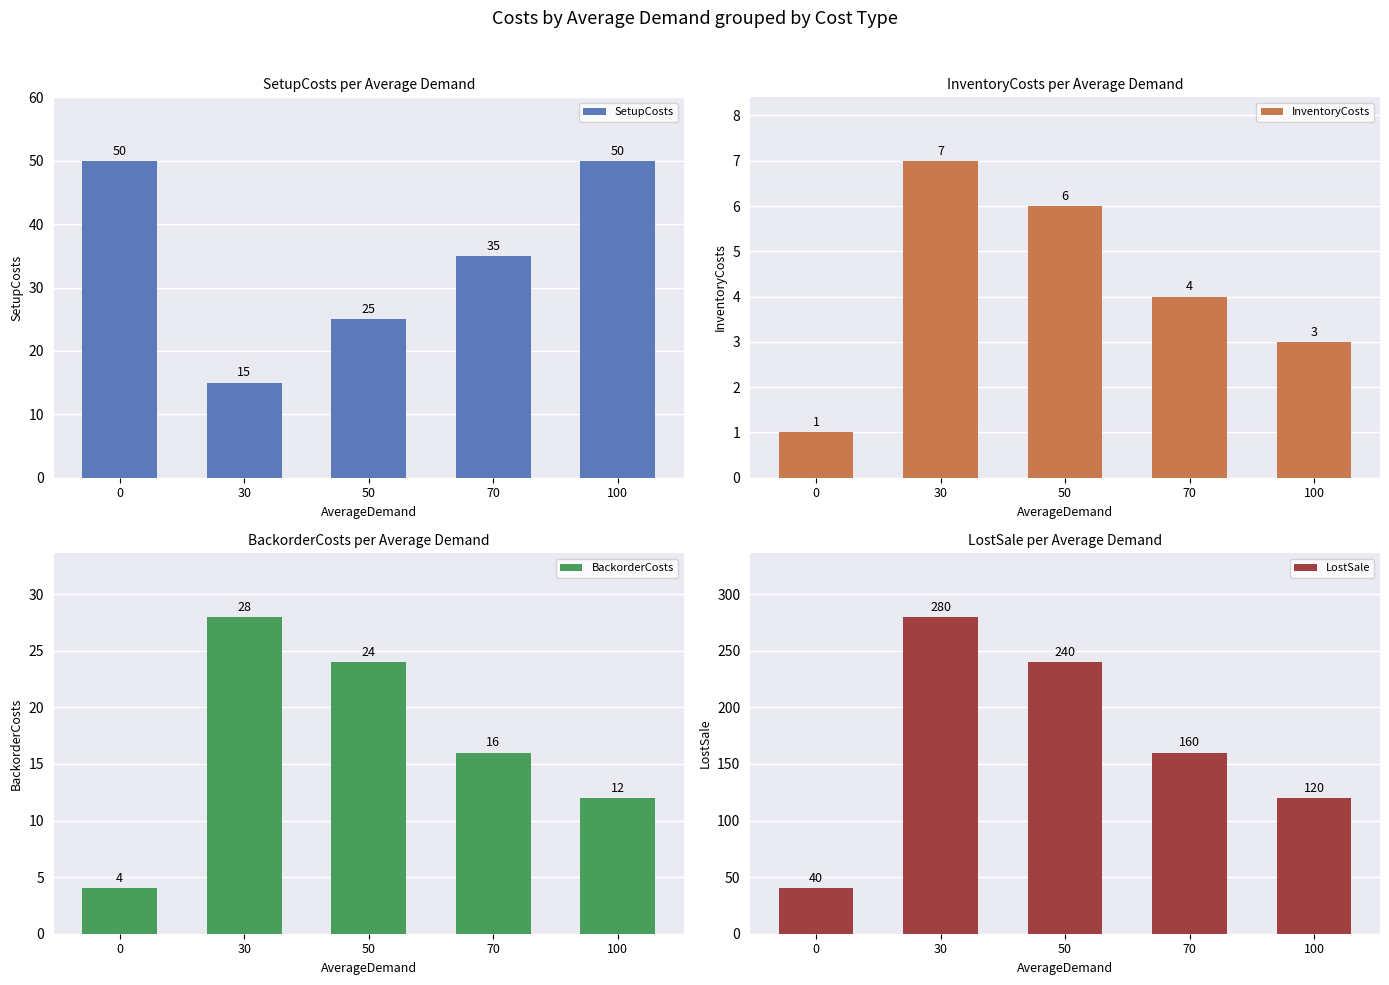

What is the difference between the maximum and minimum values in the LostSale series?

240